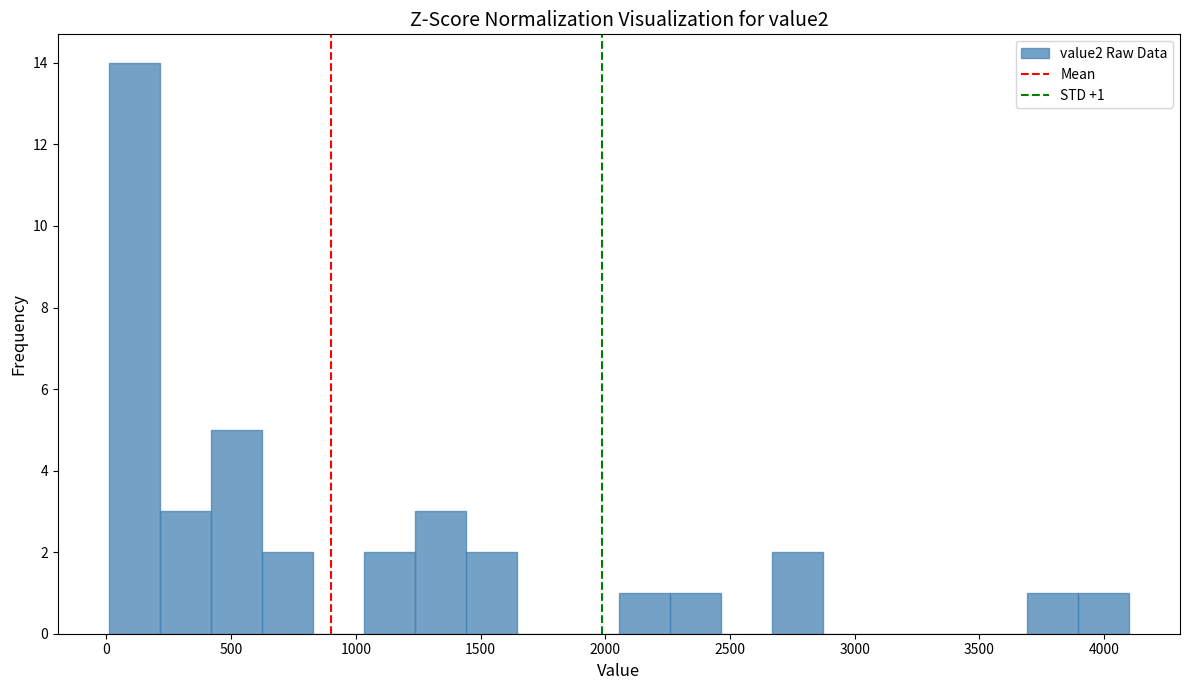

Over which range of the x-axis is the bar tallest?

0 to 200